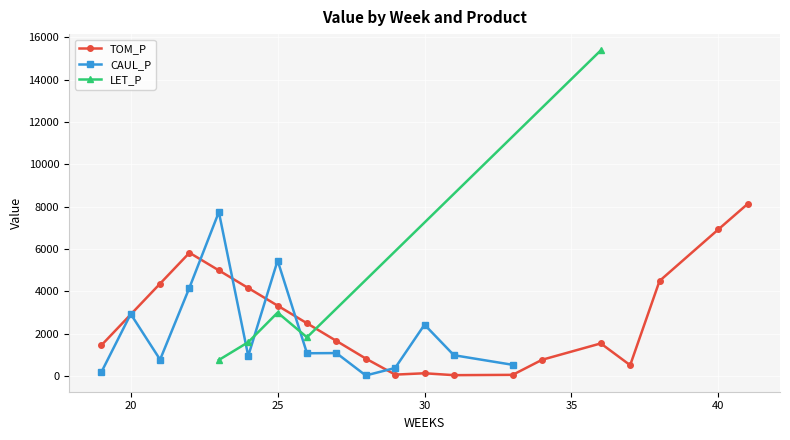

What is the sum of all TOM_P values?

54790.6